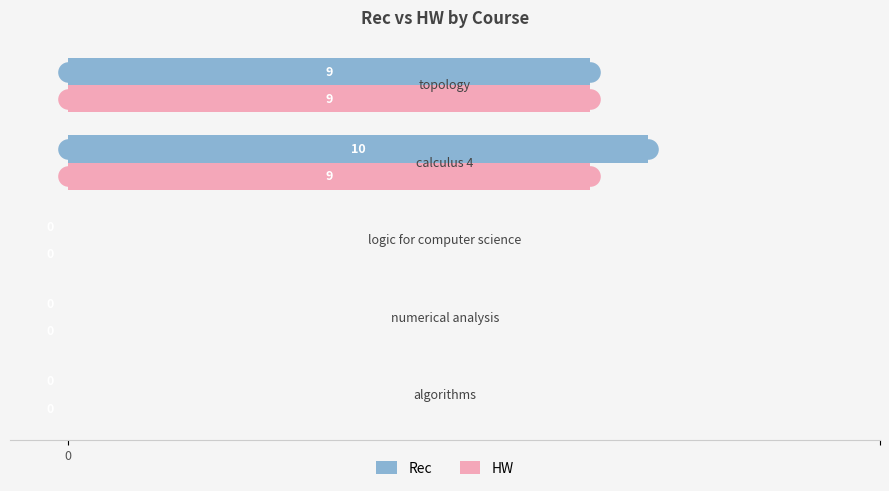

Which series reaches the maximum Y coordinate?

Rec